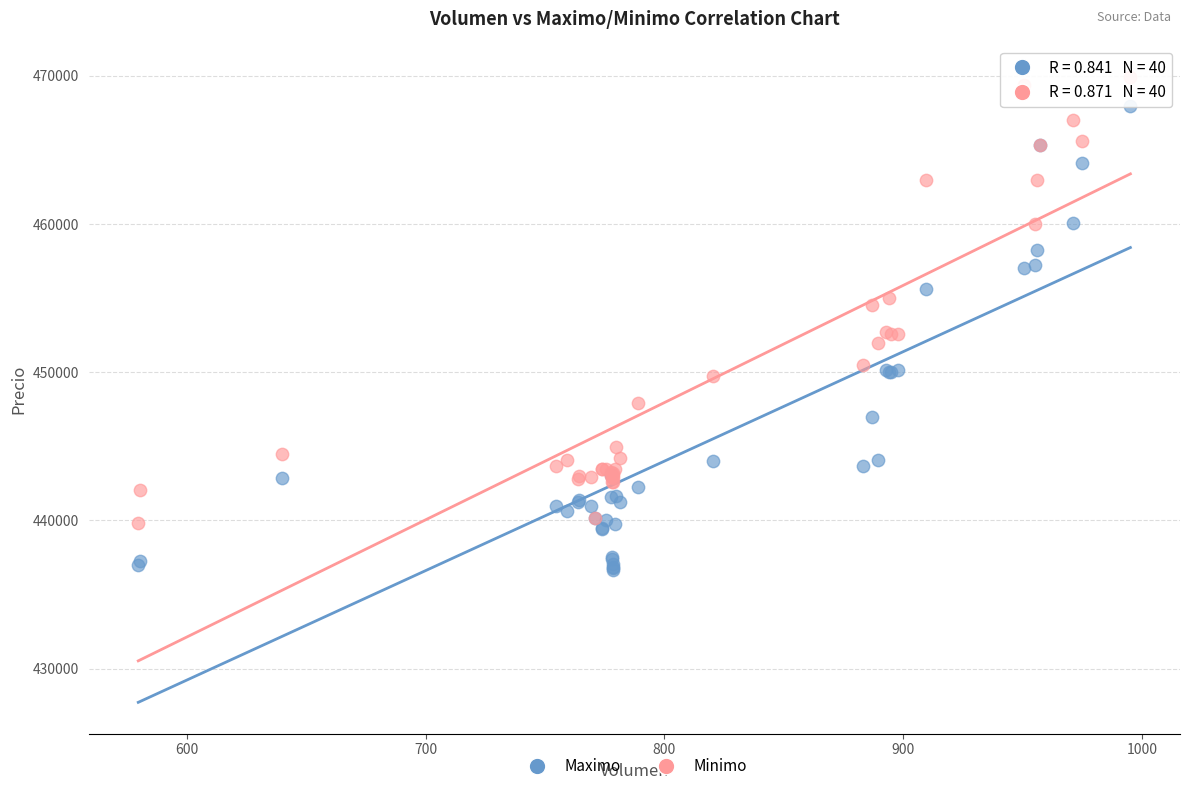

Which series has the largest Y range (max minus min)?

Maximo